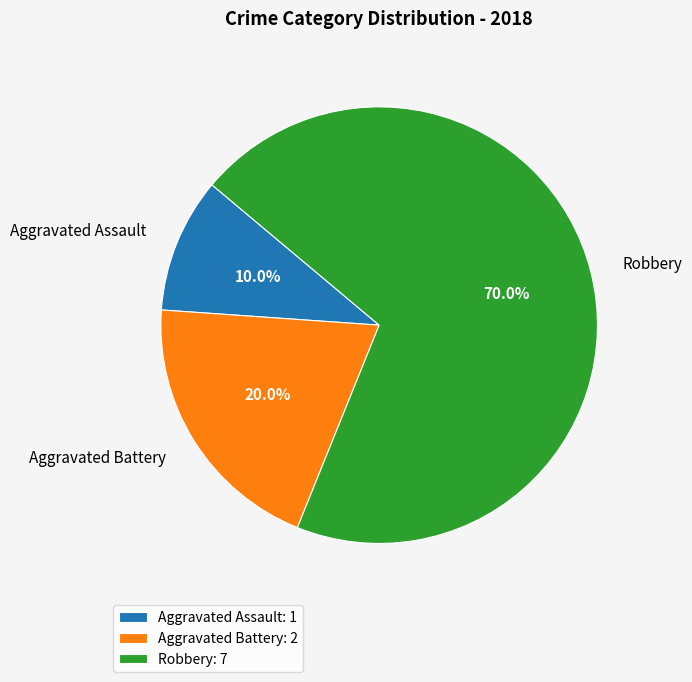

To the nearest percent, what is the difference between the Robbery and Aggravated Battery slice percentages?

50%